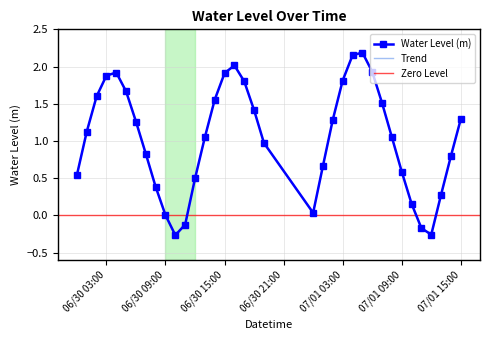

What position from the right is 2024-07-01 08:00:00?

8